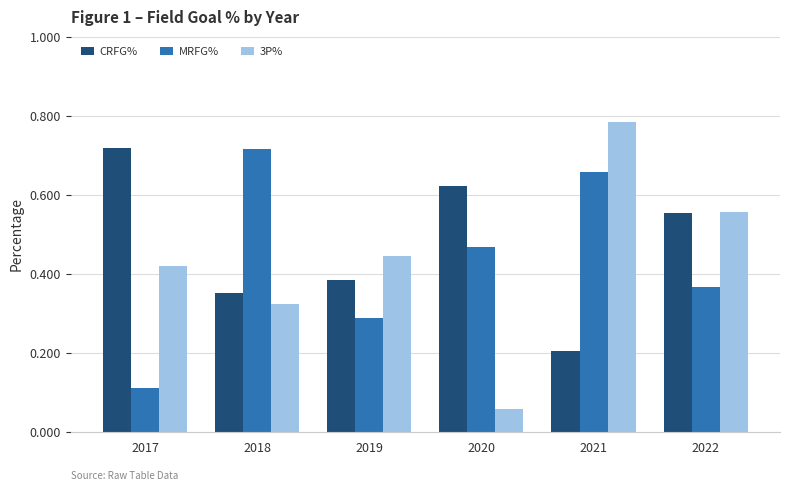

Does the chart contain any negative values?

No